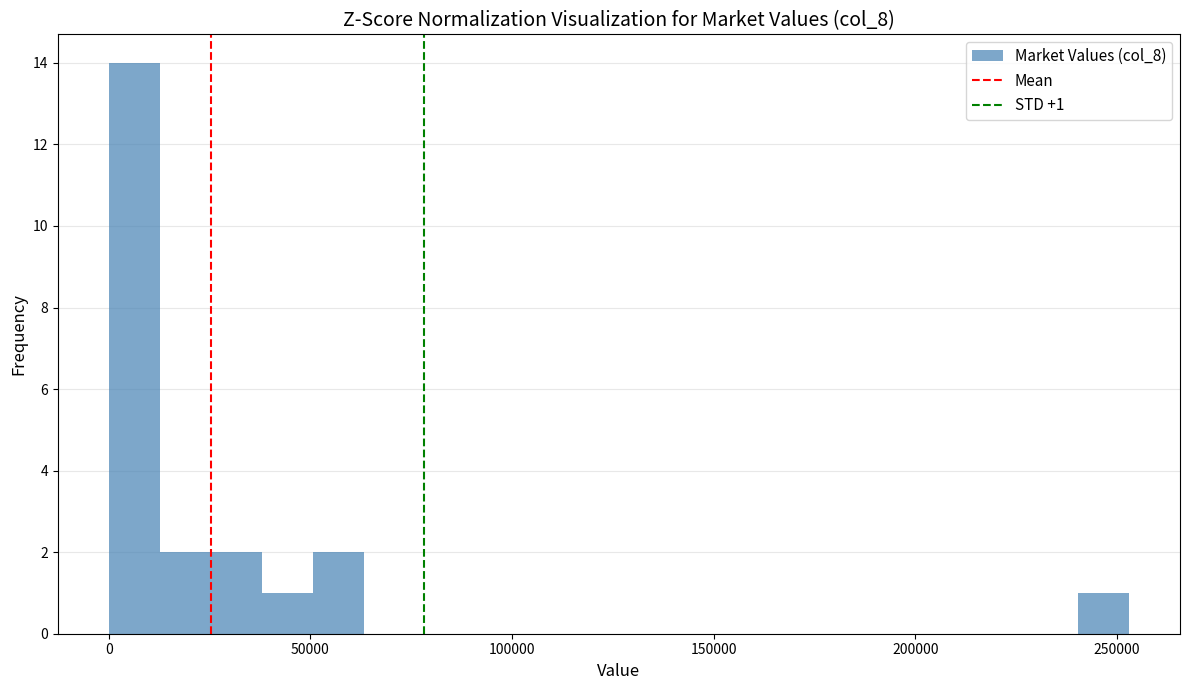

Read against the x-axis, roughly where is the centre of the tallest bar?

5000